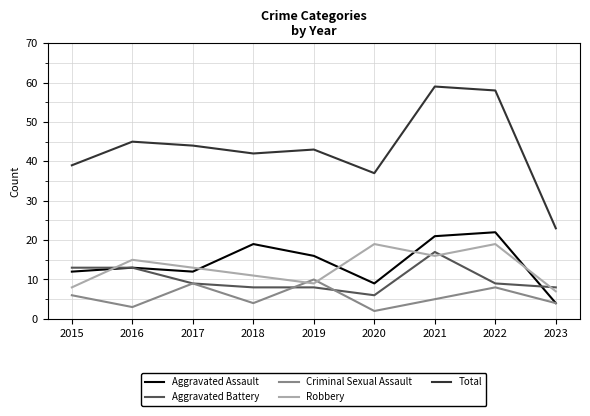

True or false: Aggravated Assault and Total cross at least once.

False